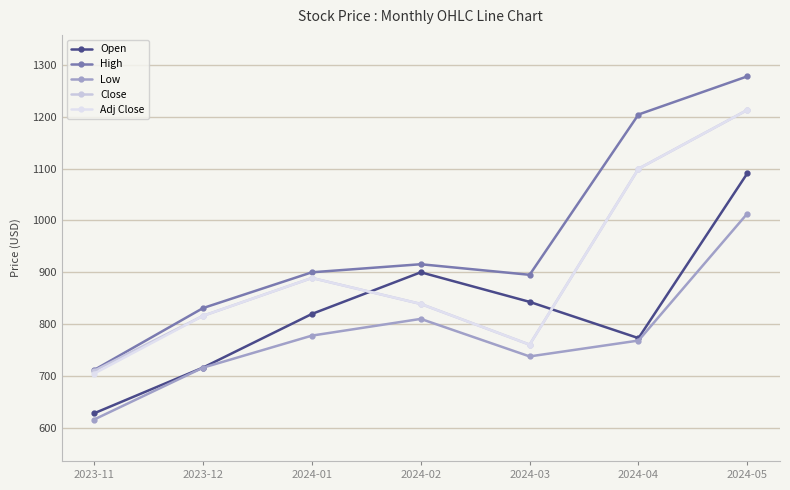

What is the label of the 7th point from the right?

2023-11